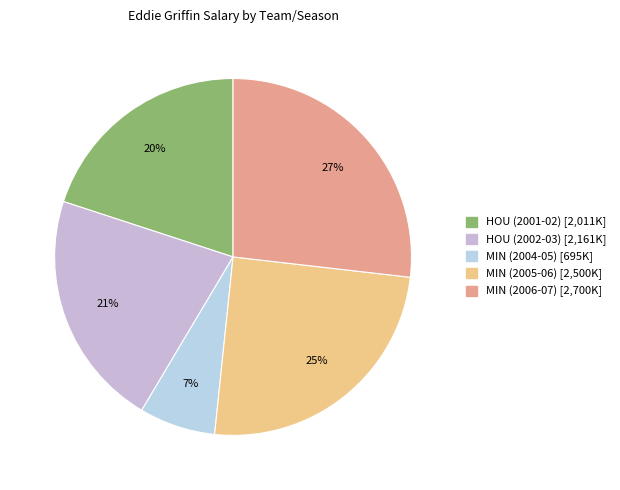

To the nearest percent, what is the average slice percentage?

20%